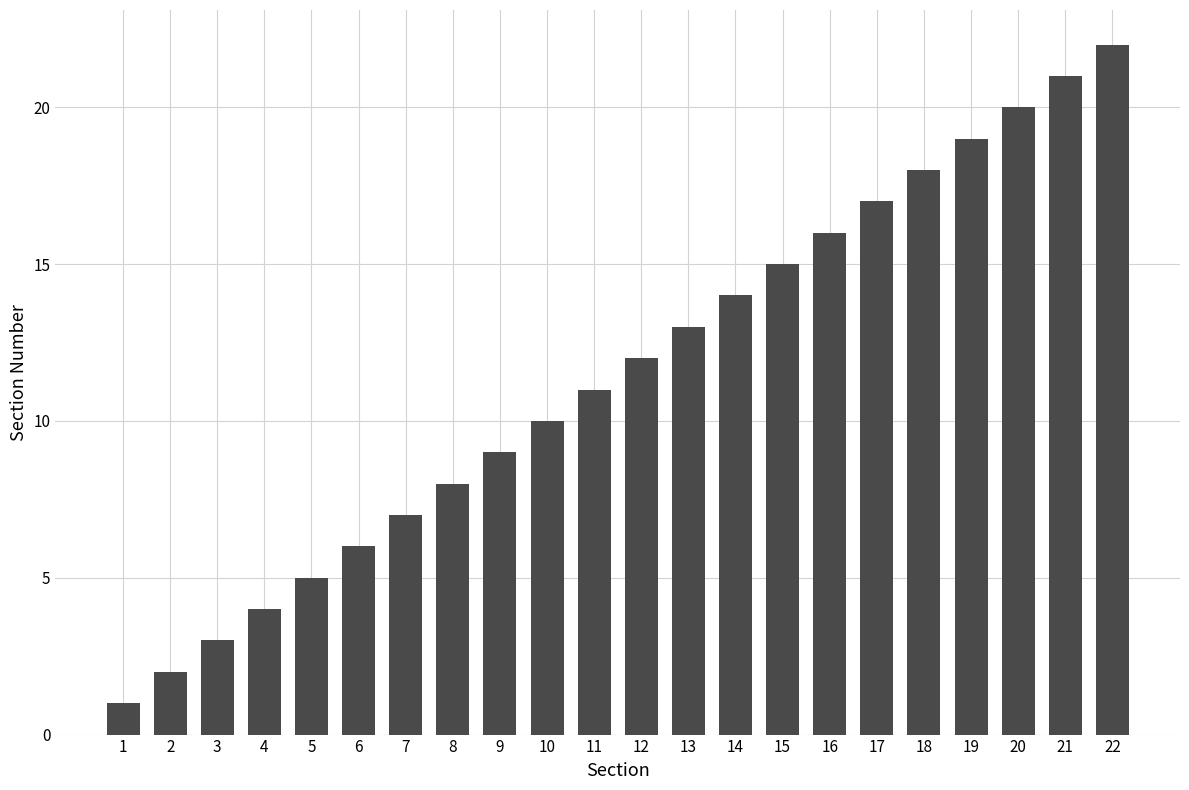

The value at 7 is 7. True or false?

True